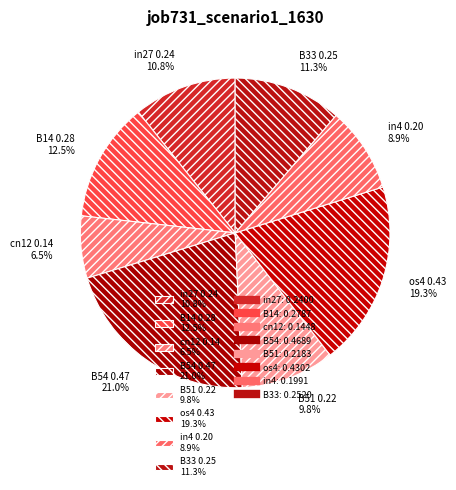

Count the number of slices in the pie.

8